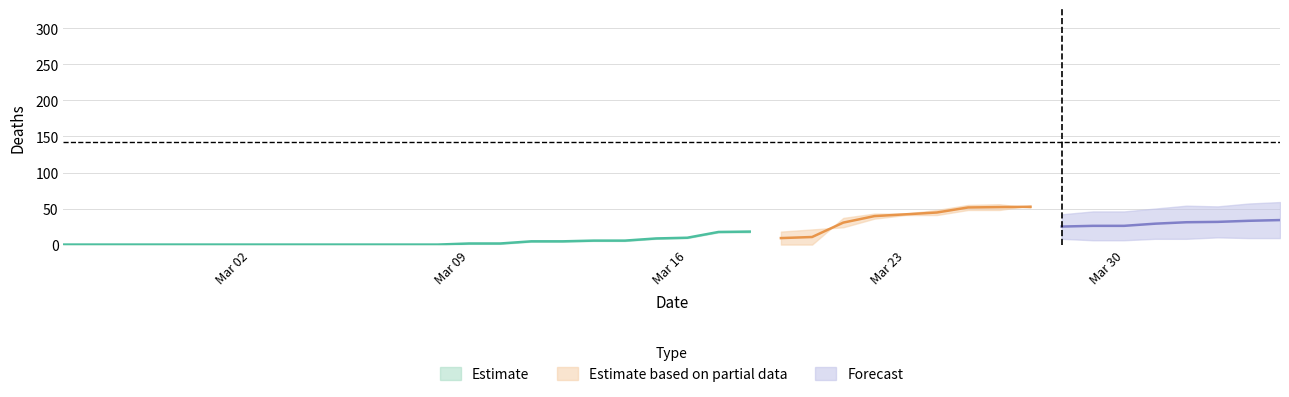

True or false: CH and NE intersect in this chart.

False